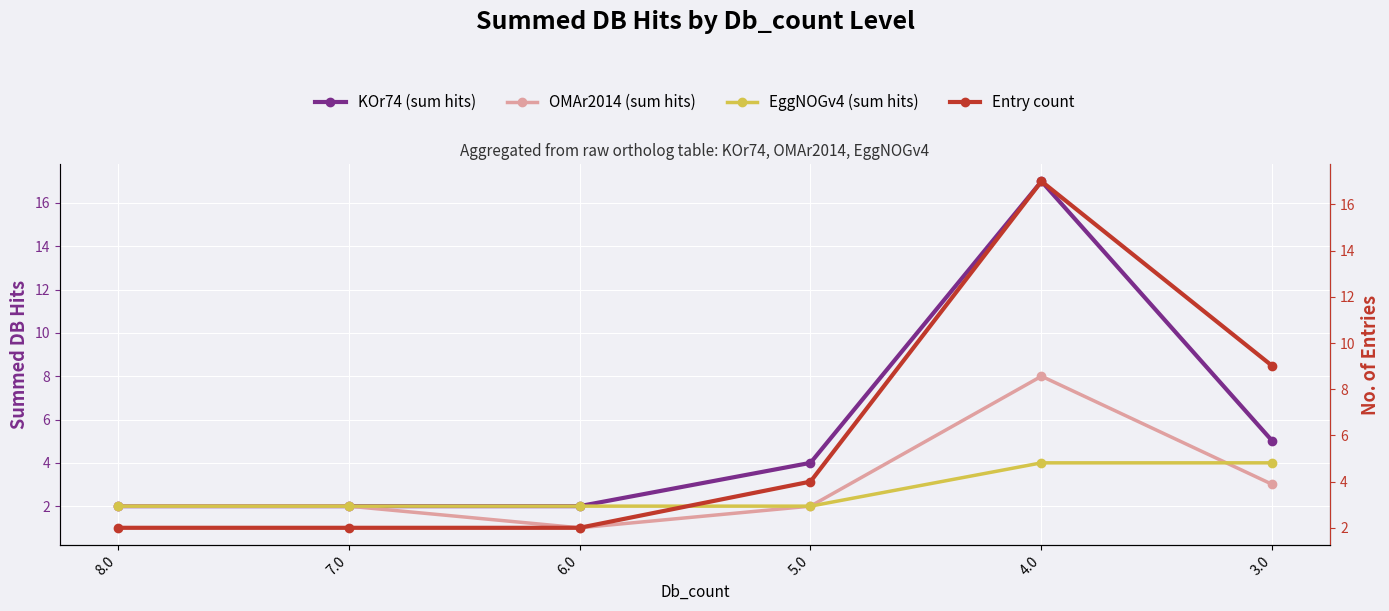

Reading left to right, list all the values displayed in this chart.

KOr74 (sum hits): 2	2	2	4	17	5
OMAr2014 (sum hits): 2	2	1	2	8	3
EggNOGv4 (sum hits): 2	2	2	2	4	4
Entry count: 2	2	2	4	17	9